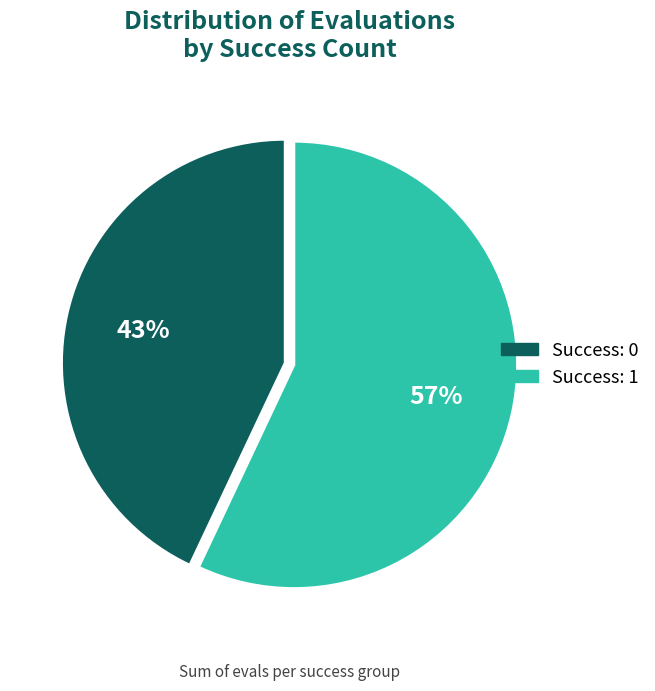

To the nearest percent, what is the average slice percentage?

50%